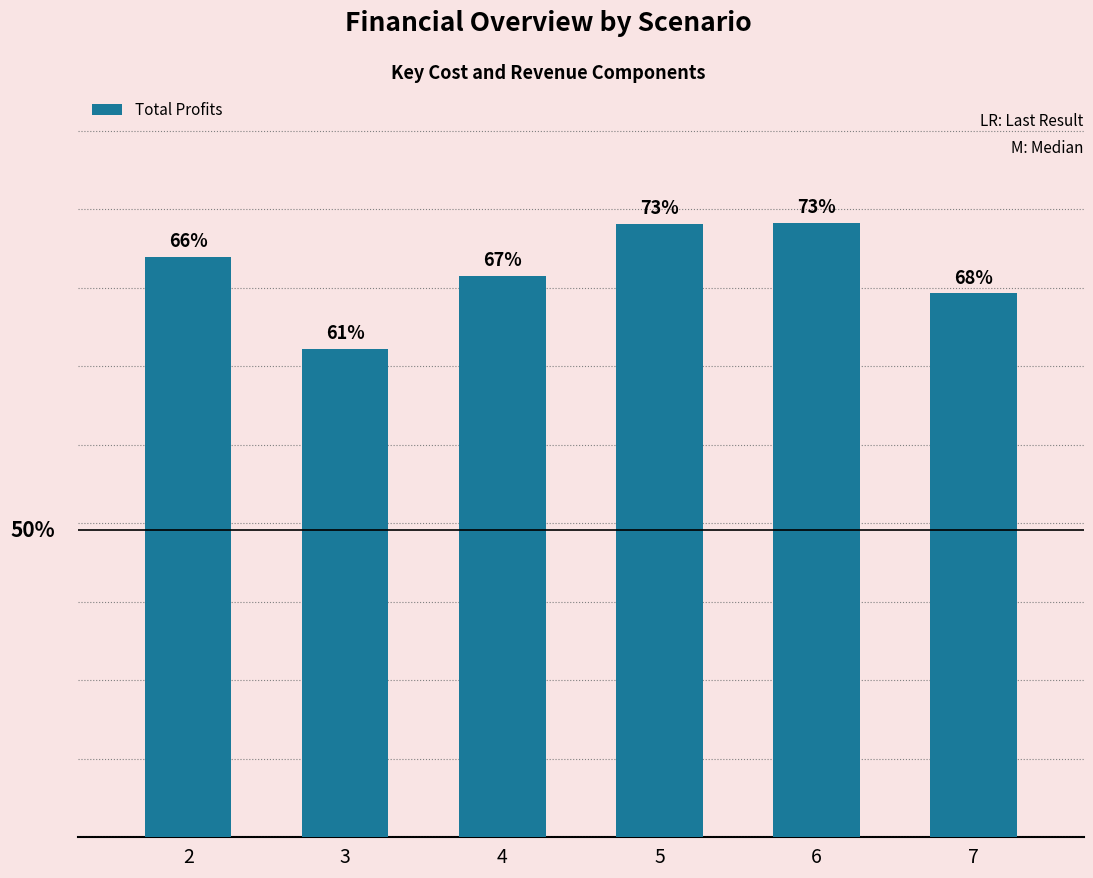

Are the bars grouped side by side (vs. stacked)?

No